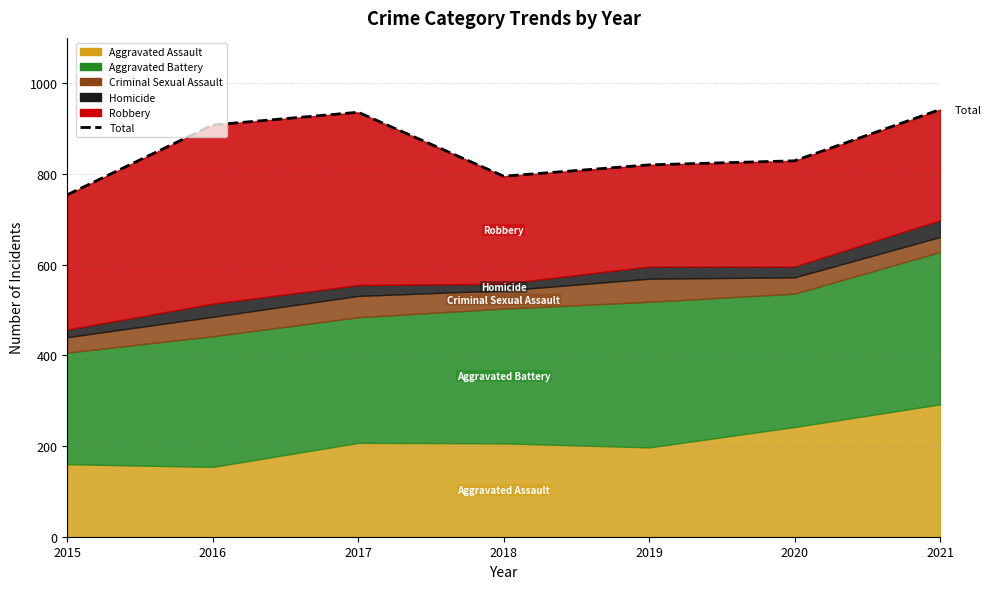

Does the chart display data point markers on the line(s)?

No